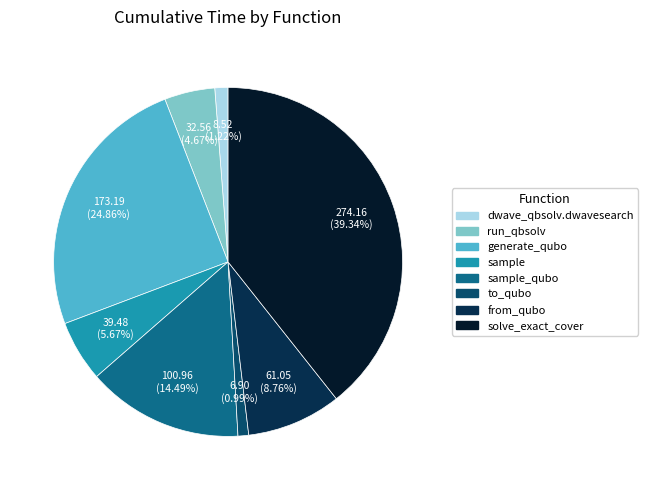

To the nearest percent, what is the difference between the largest and smallest slice percentages?

38%